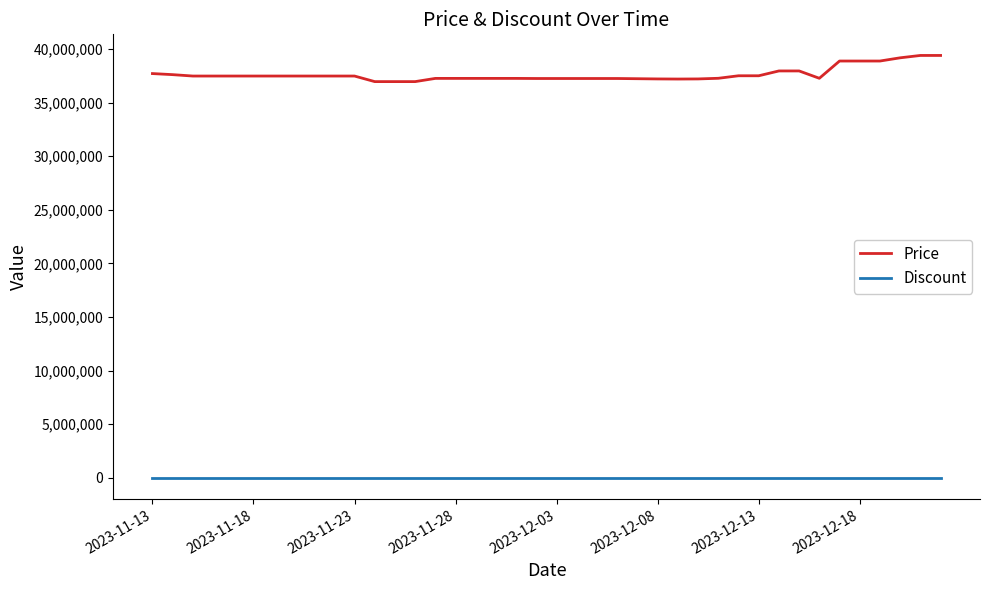

Which series has the widest spread of values?

Price